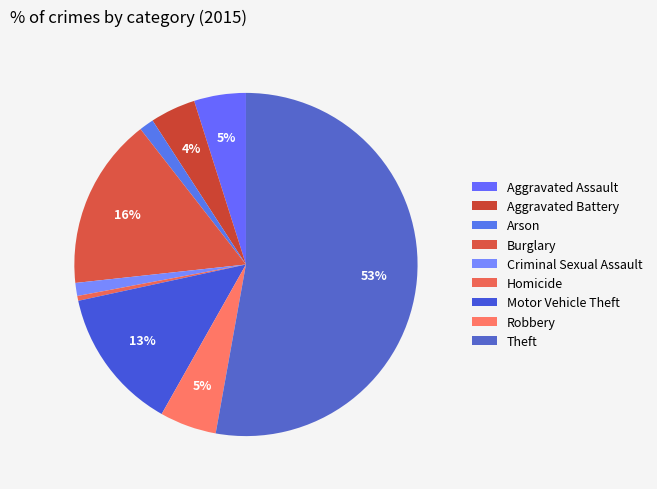

Is Homicide the majority of the pie?

No